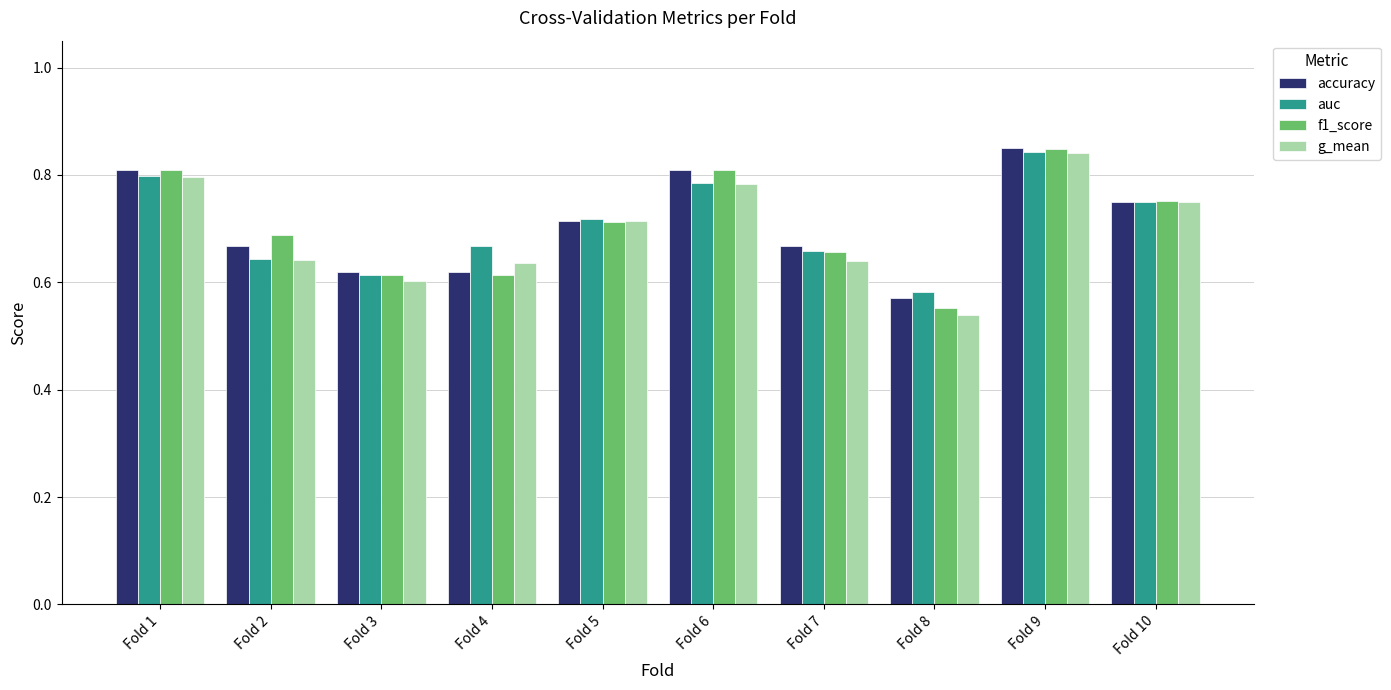

What is the difference between the maximum and minimum values in the auc series?

0.3